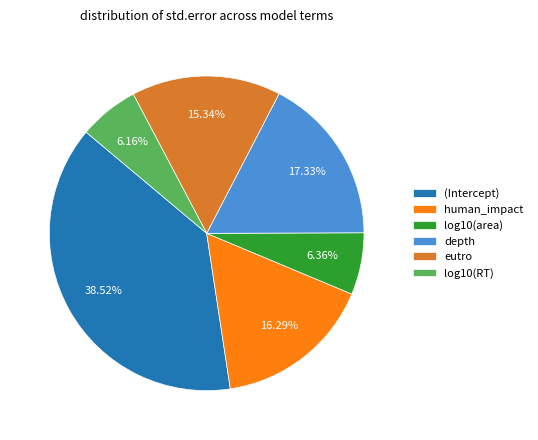

True or false: log10(RT) accounts for 6% of the total.

True